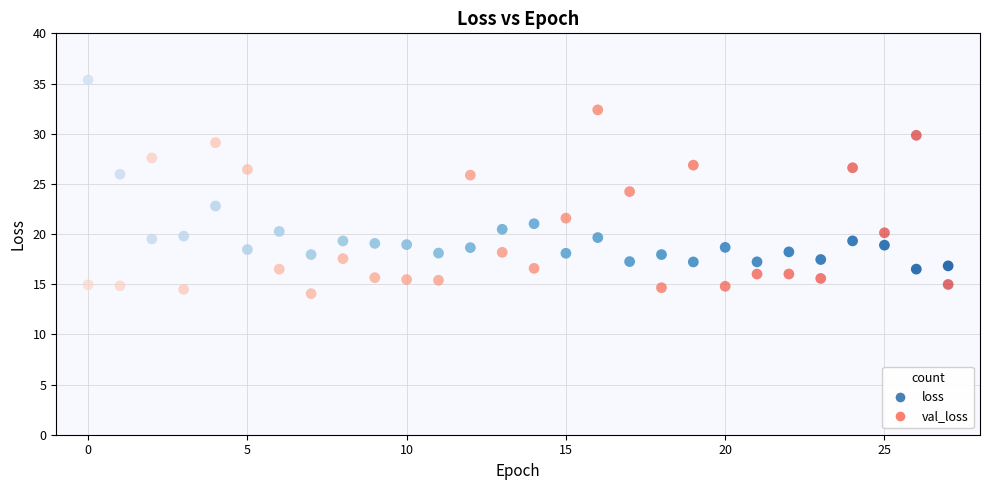

Which series reaches the maximum Y coordinate?

loss